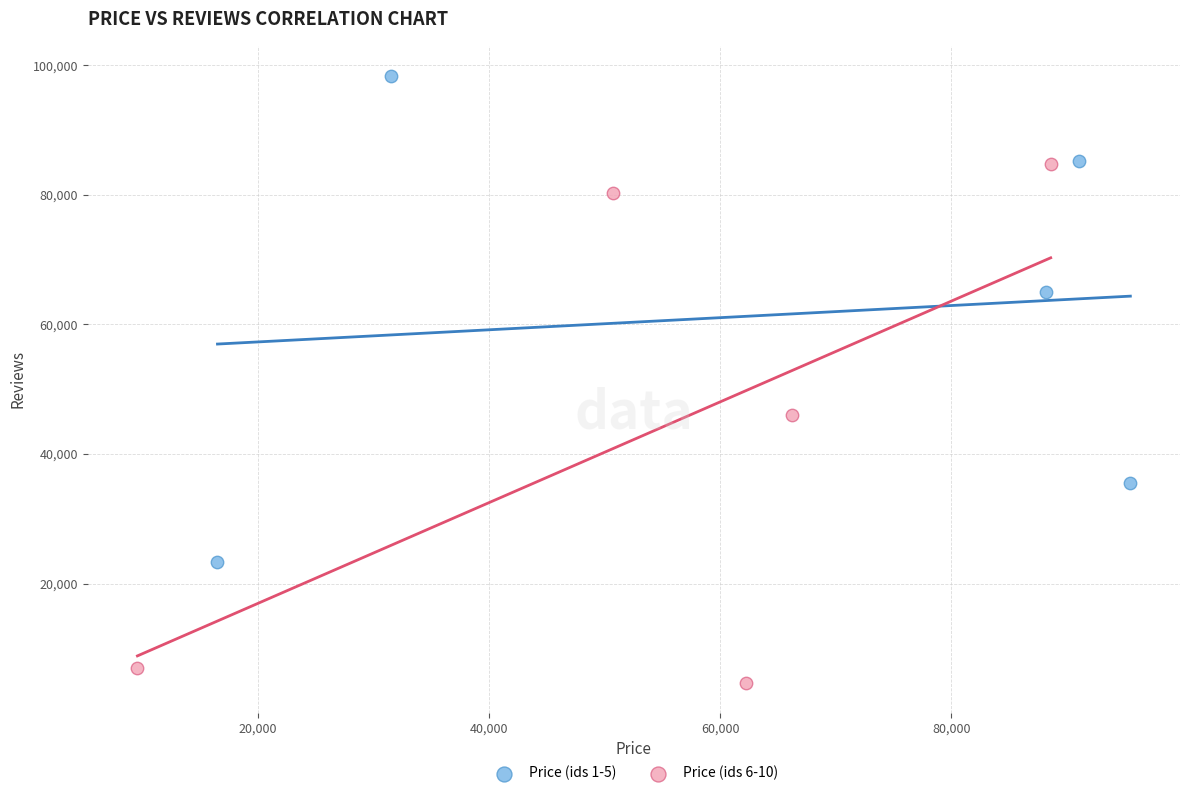

Which series reaches the maximum Y coordinate?

Price (ids 1-5)